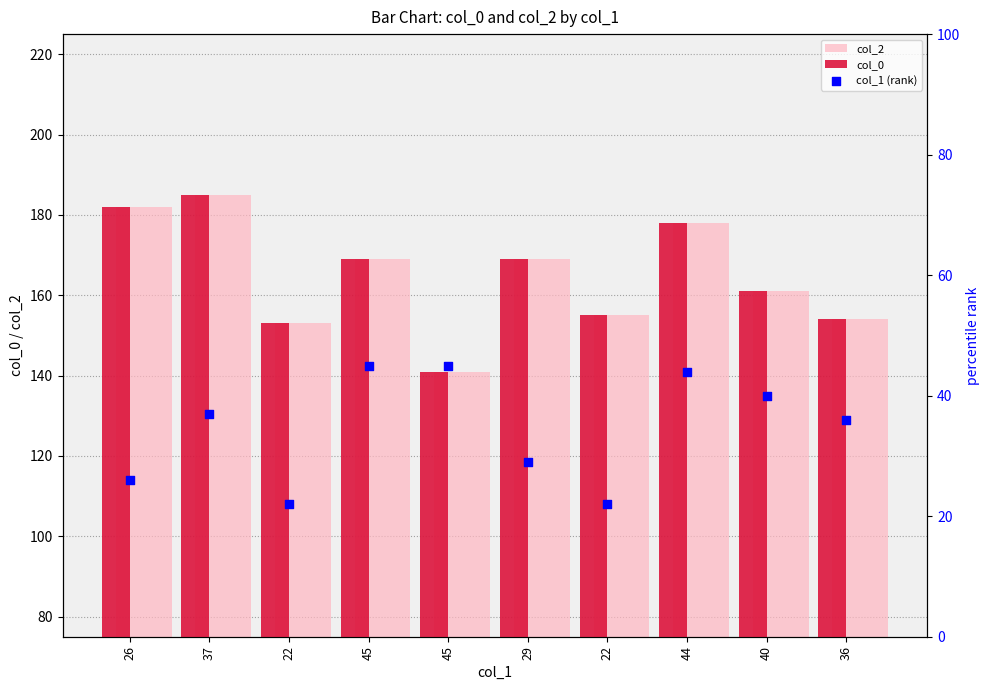

What is the total value across all series at 45?

383